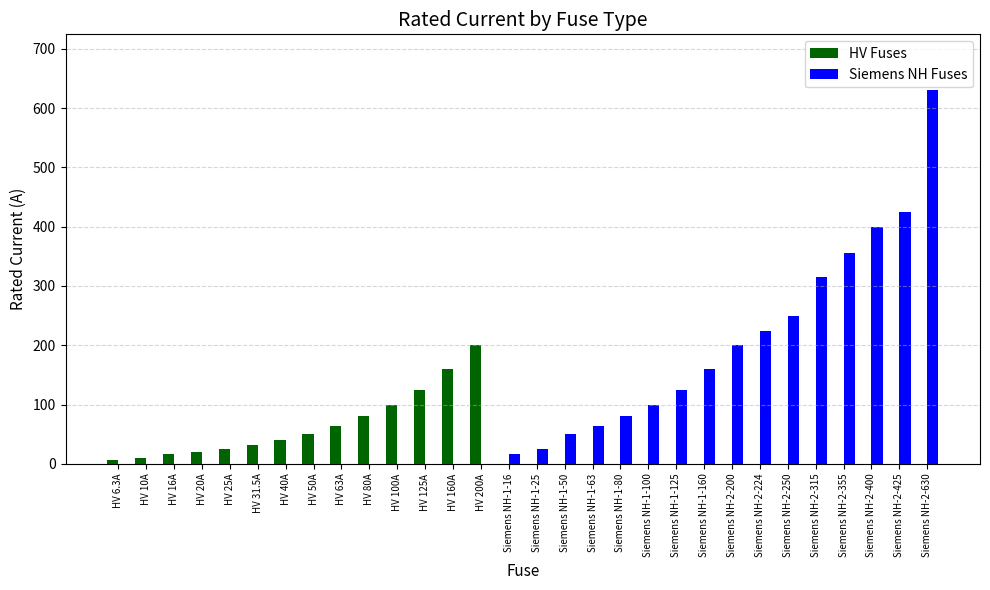

Between HV 80A and HV 200A, which series saw the biggest shift?

HV Fuses